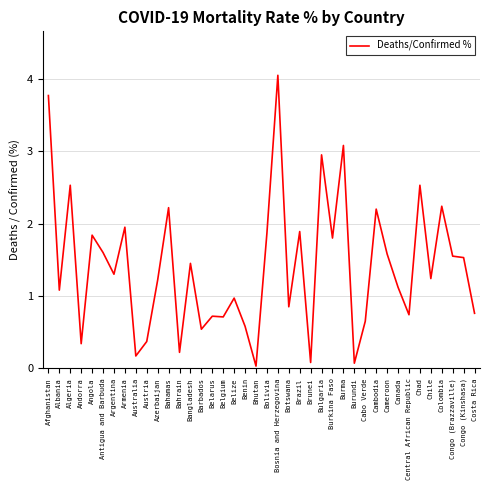

How many series are shown in this chart?

1